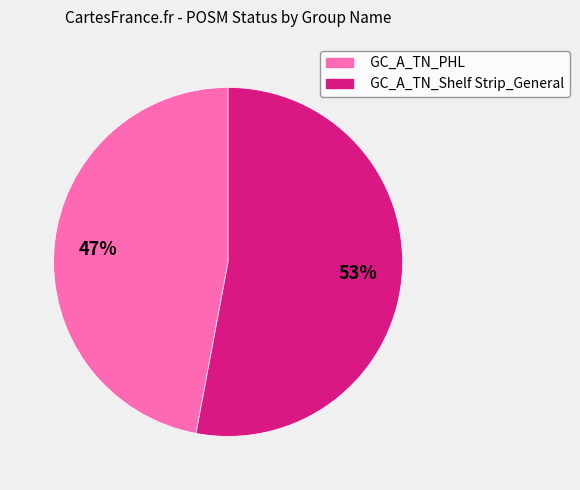

To the nearest percent, what portion does GC_A_TN_PHL represent?

47%